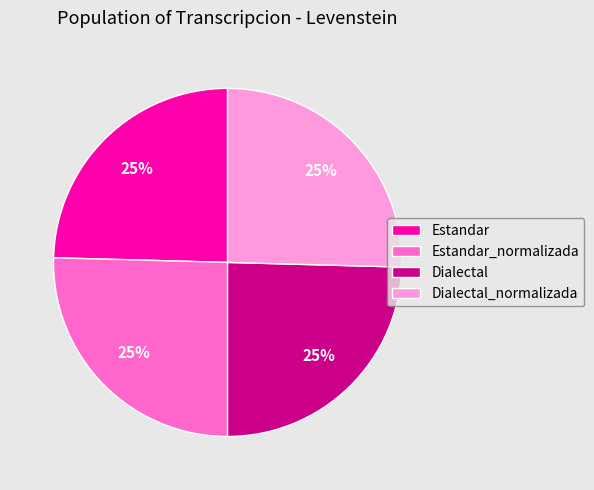

What is the ratio of the value at Estandar_normalizada to the value at Dialectal_normalizada?

1.0